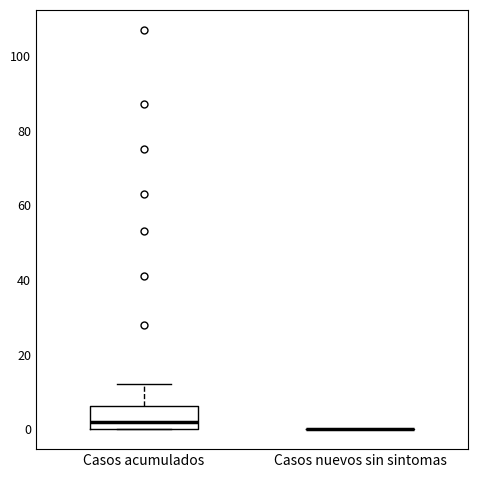

Reading left to right, read every box against the y-axis: the position of its median line, the range the box covers, and the ends of its whiskers. The values are not printed on the chart, so give them approximately, as read against the axis.

Casos acumulados: median 2, box 0 to 6, whiskers 0 to 12
Casos nuevos sin sintomas: box collapsed to a line at 0, whiskers 0 to 0